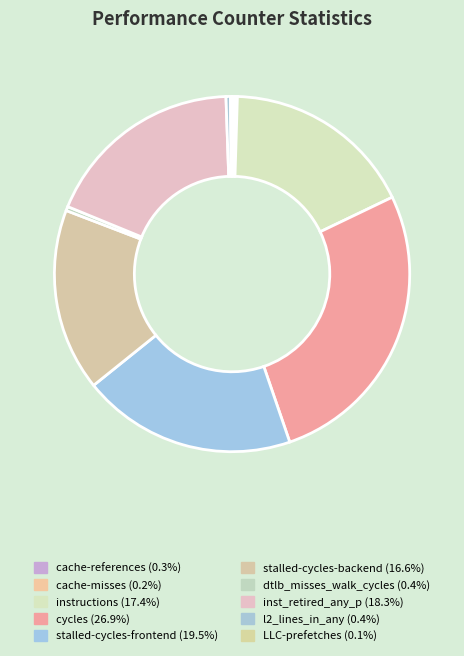

What is the largest slice in the pie chart?

cycles